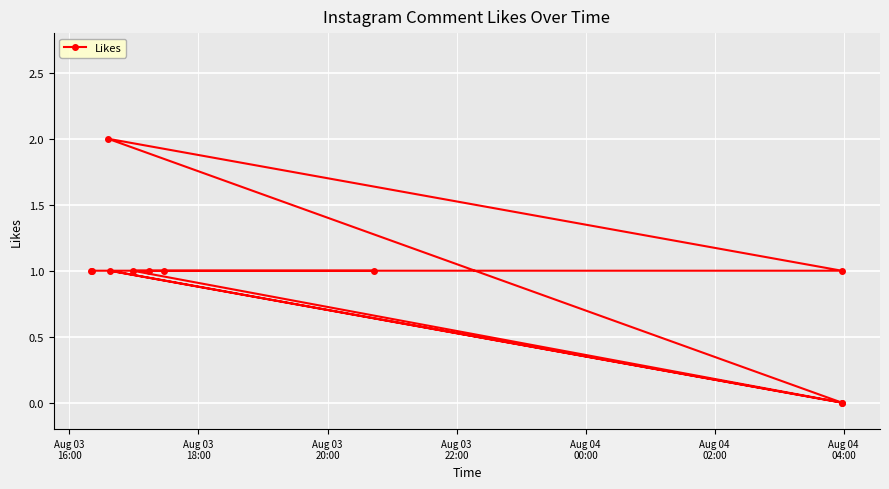

What is the value of the 4th point from the left?

1